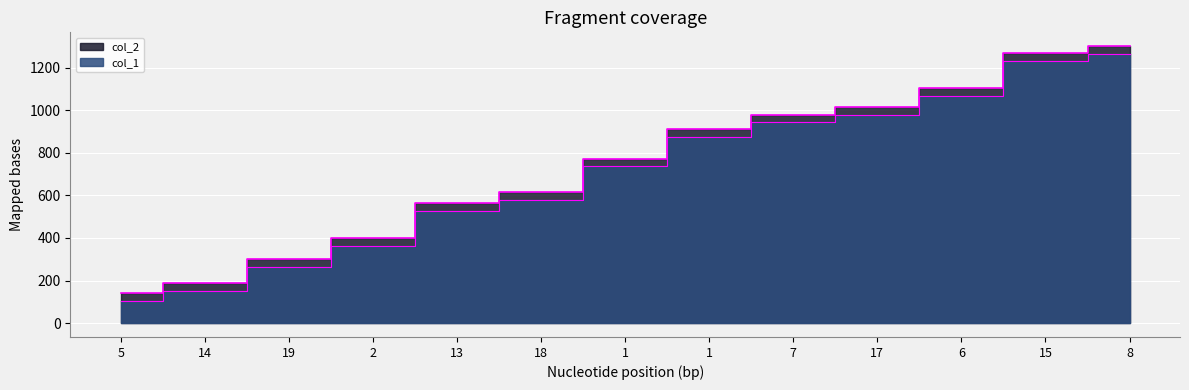

Is the value of col_1 at 5 greater than the value of col_2 at 18?

No